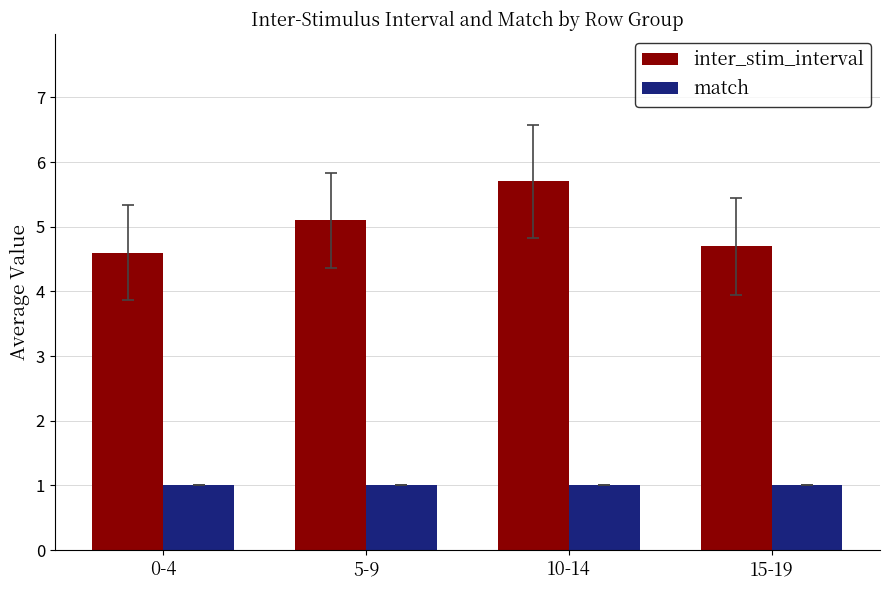

What are all the series names shown in the legend?

inter_stim_interval, match